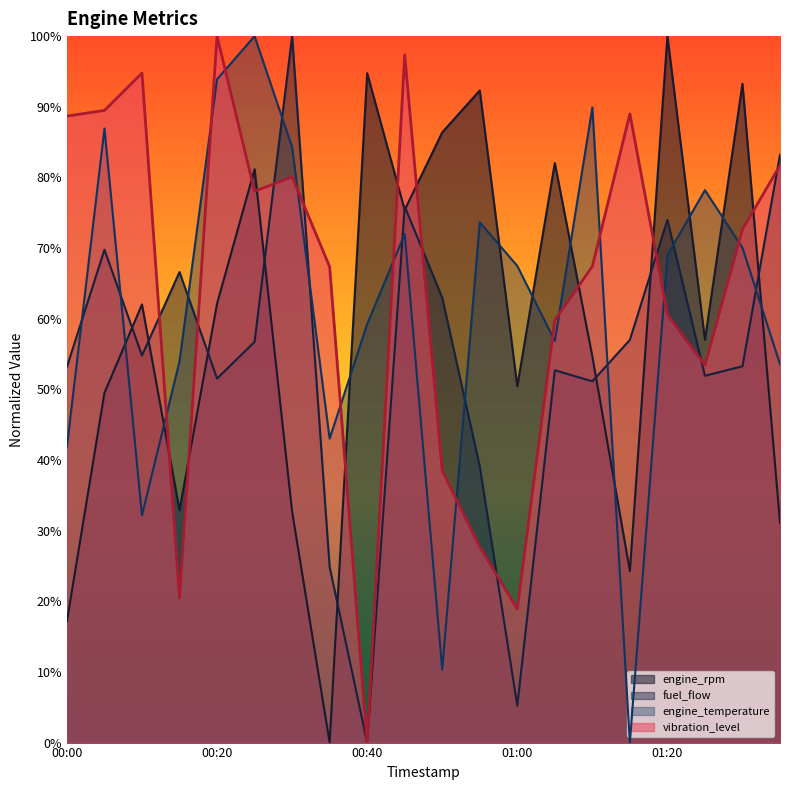

What is the difference between the highest and lowest values at 00:55?

0.6